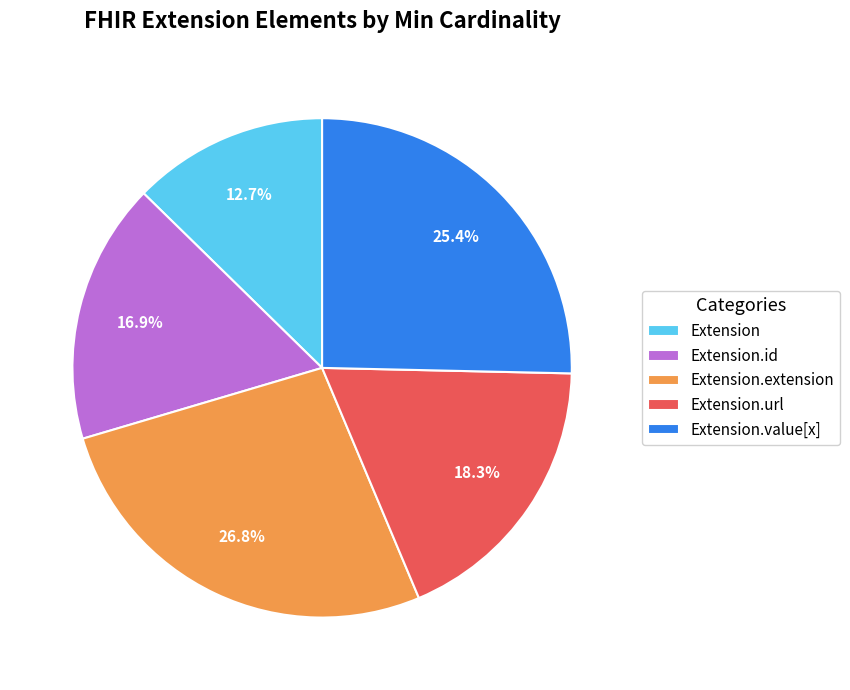

What is the smallest slice in the pie chart?

Extension